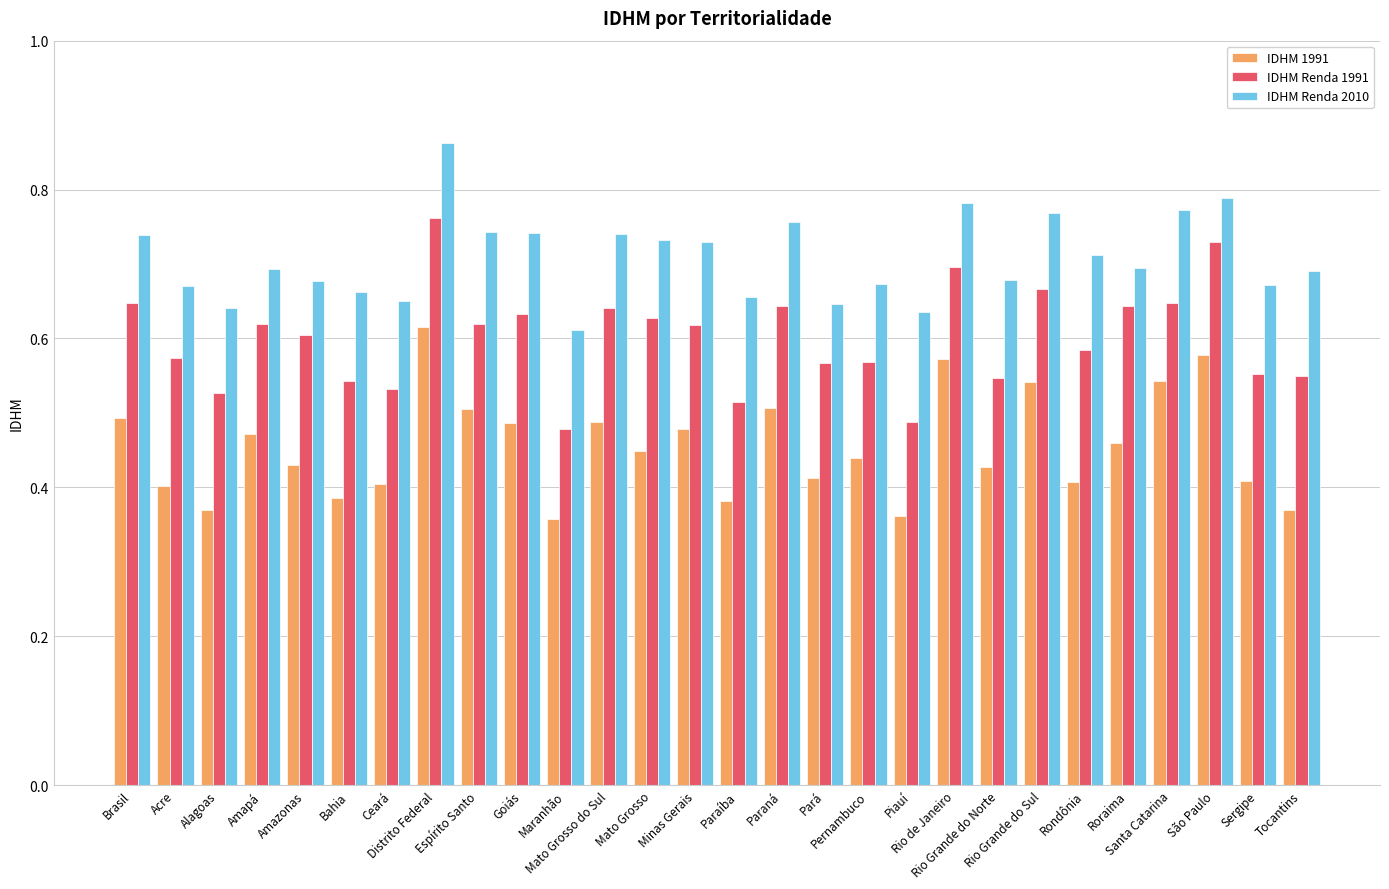

Which series has the largest total across all categories?

IDHM Renda 2010